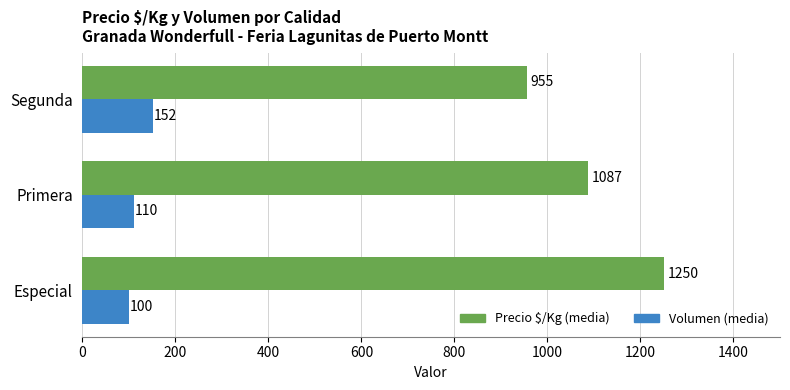

Between Primera and Segunda, which series saw the biggest shift?

Precio $/Kg (media)